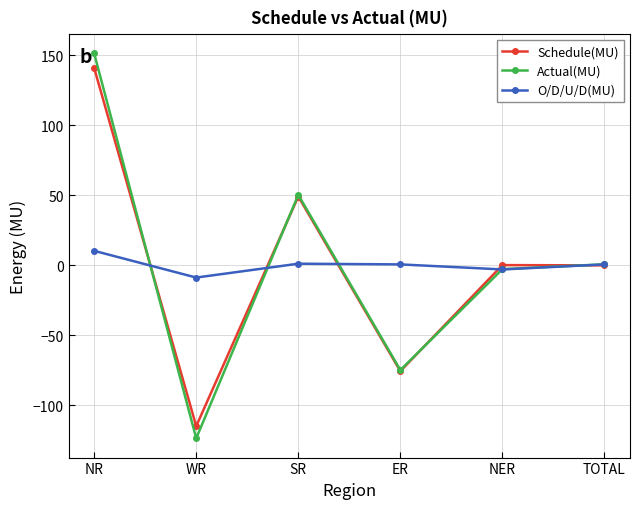

Where does the O/D/U/D(MU) series first go above 0?

NR